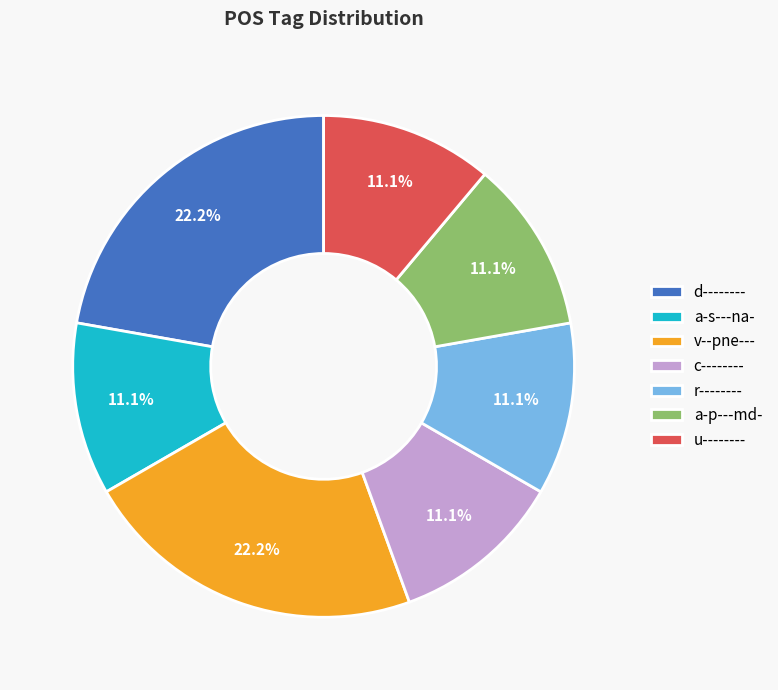

What percentage do d-------- and u-------- together represent?

33.3%